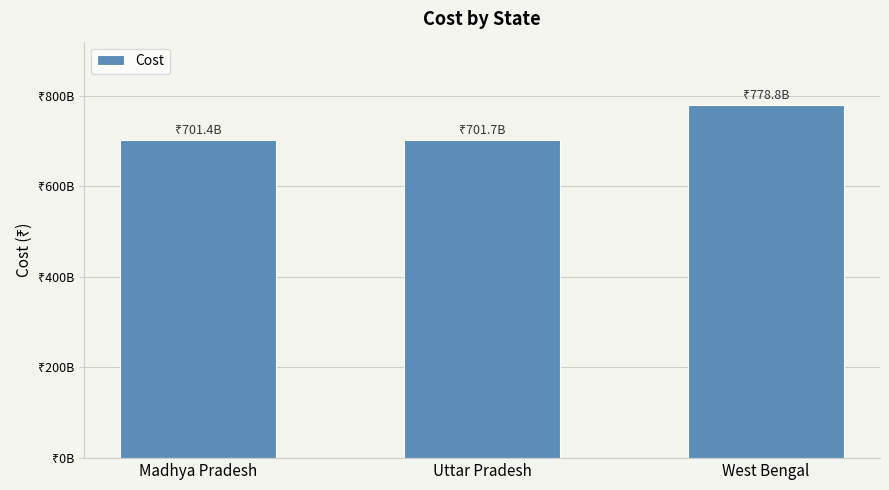

Reading left to right, what are all the values shown in this chart?

701436535849	701696992689	778778428764